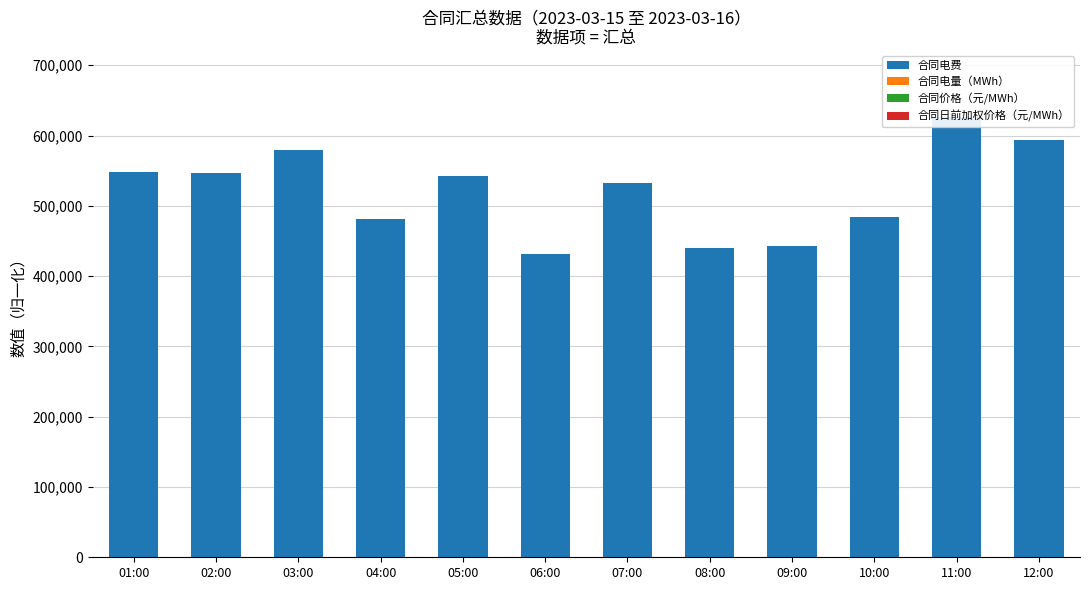

Is the value of 合同电量（MWh） at 05:00 greater than the value of 合同价格（元/MWh） at 08:00?

Yes